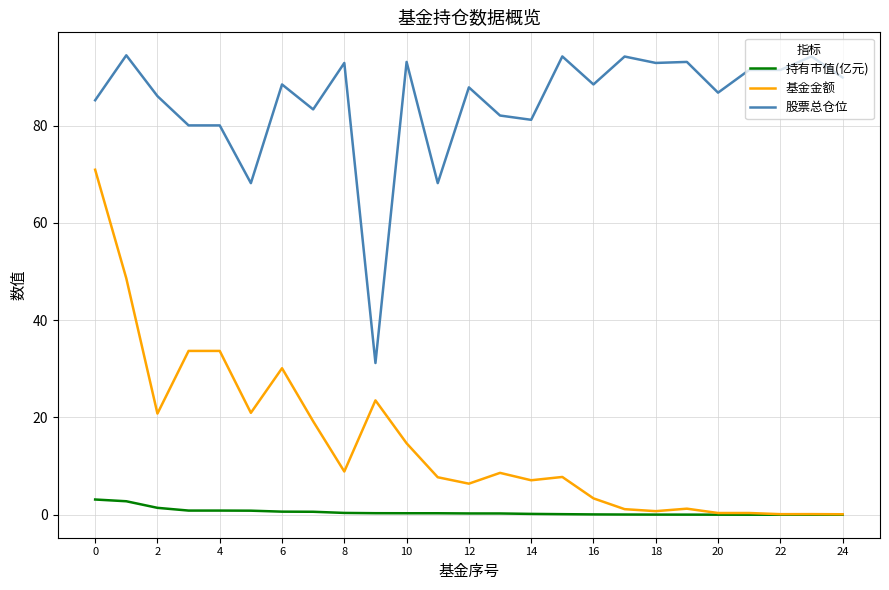

True or false: 持有市值(亿元) and 股票总仓位 cross at least once.

False